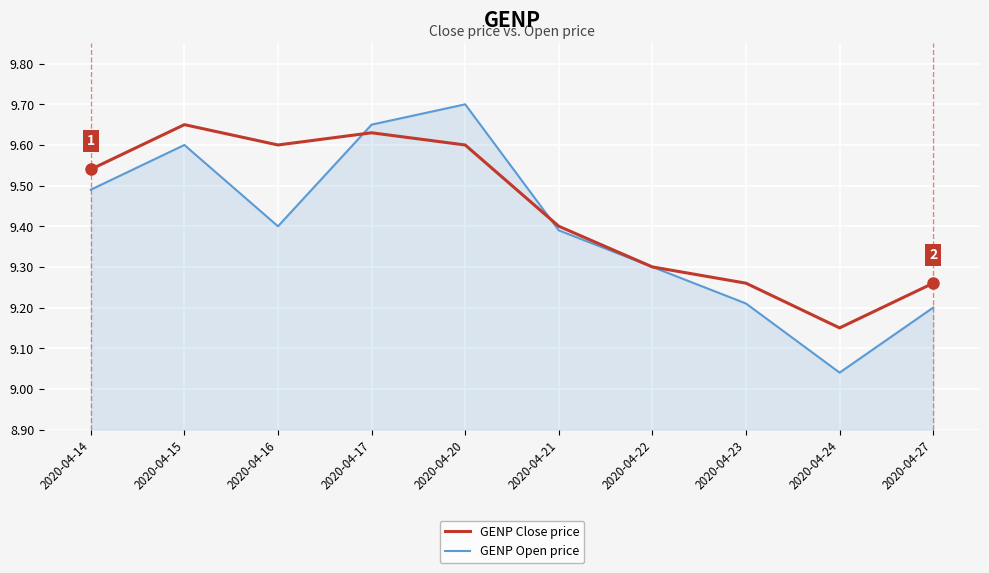

Is the value of GENP Close price at 2020-04-24 greater than the value of GENP Open price at 2020-04-22?

No